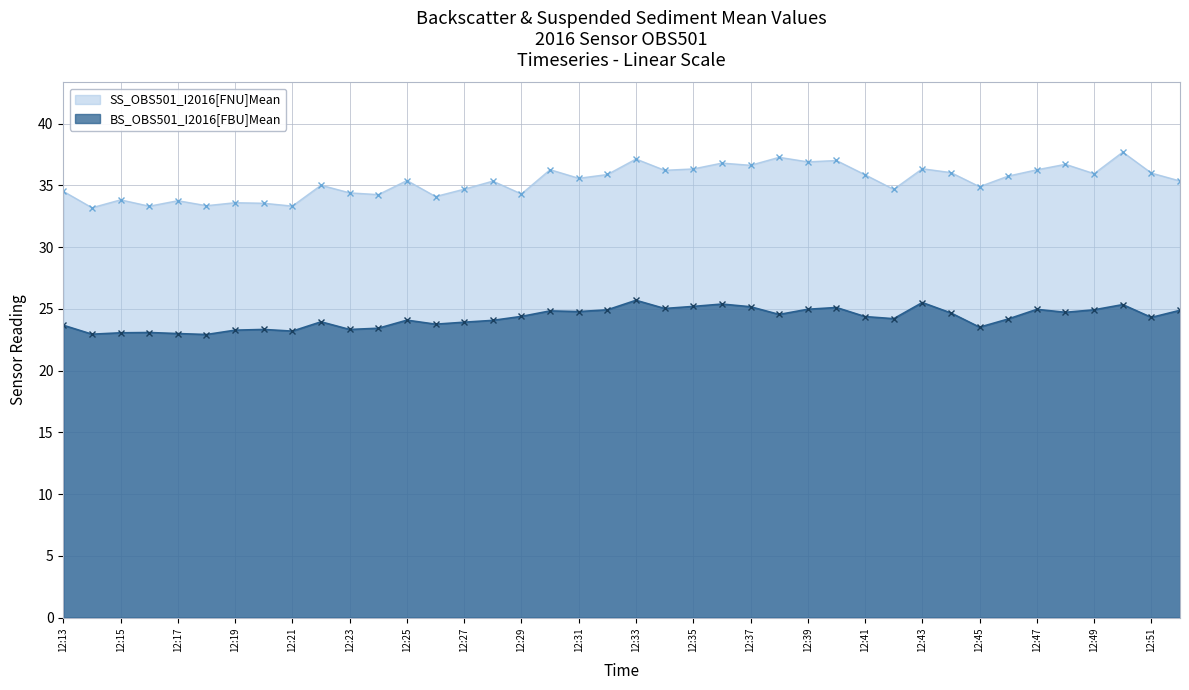

Read the SS_OBS501_I2016[FNU]Mean value at 12:15.

33.8